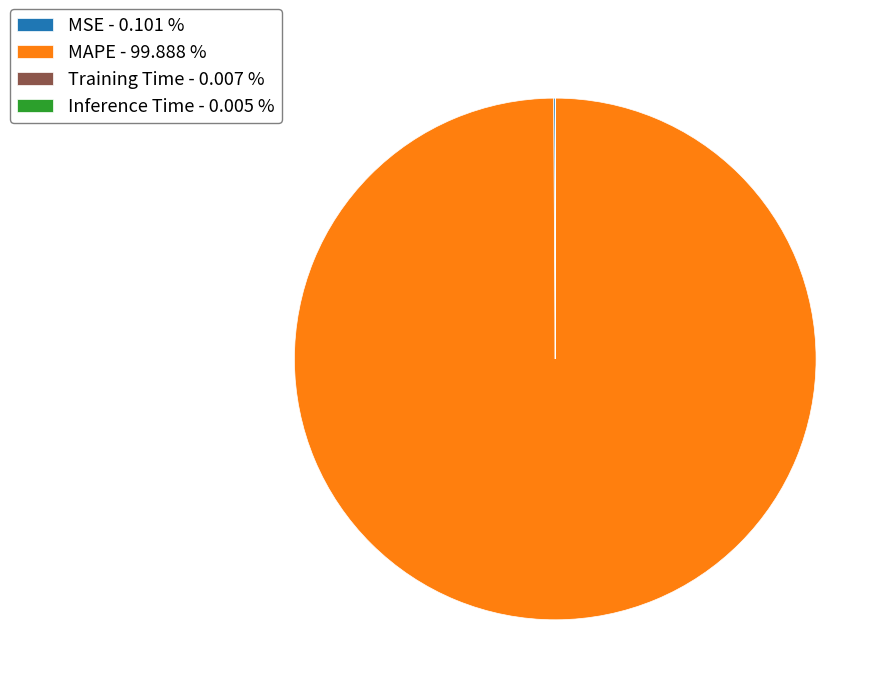

Does MAPE - 99.888 % account for over 50% of the chart?

Yes